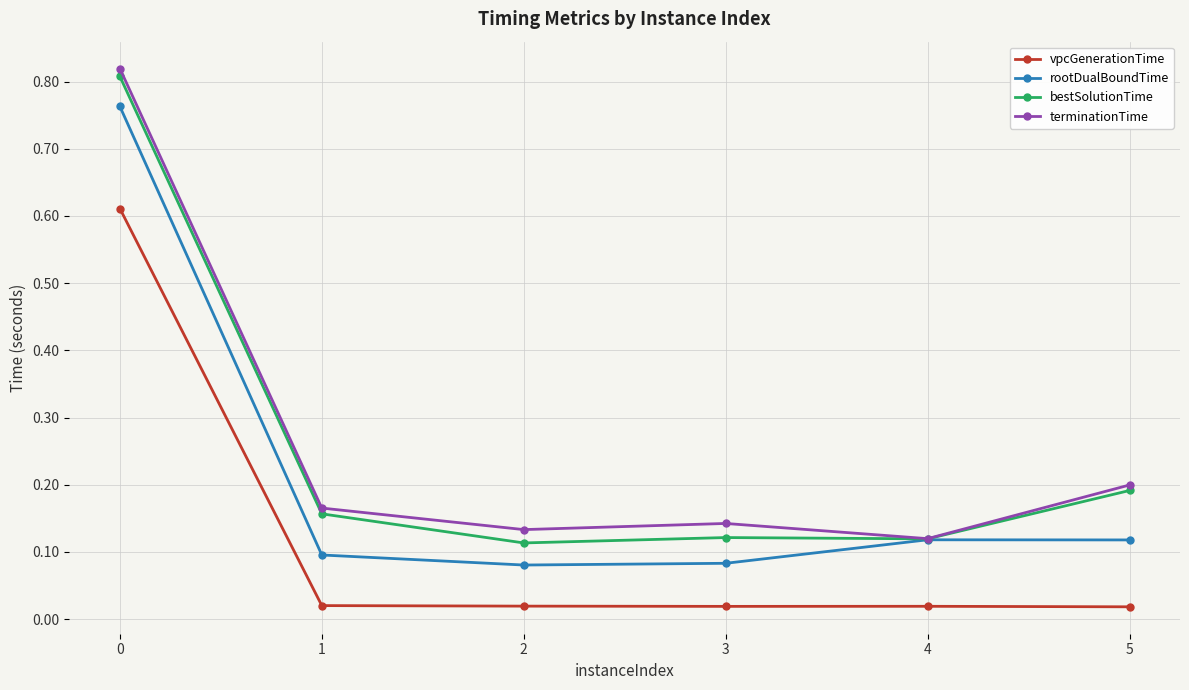

The value of bestSolutionTime at 1 is 0.2. True or false?

True